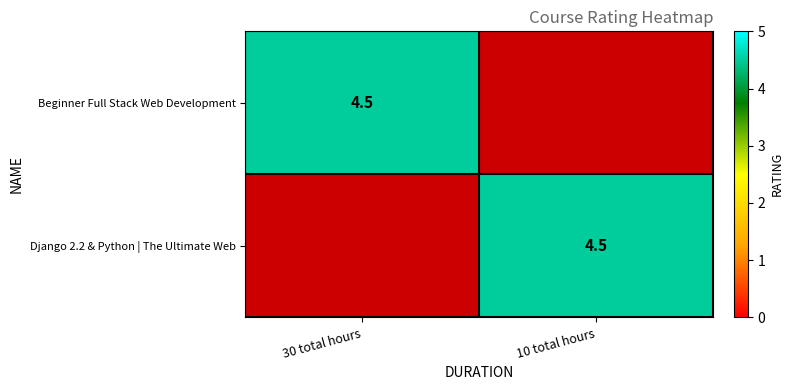

The value of Django 2.2 & Python | The Ultimate Web at 10 total hours is 2.7. True or false?

False